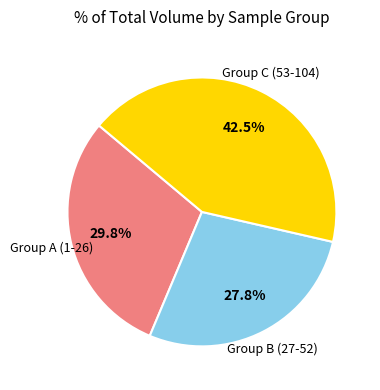

Does any single category account for the majority?

No